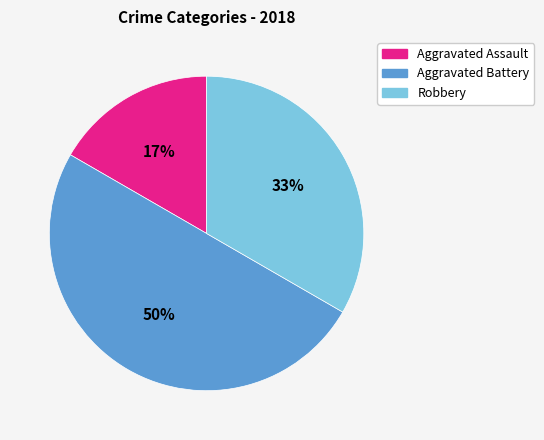

To the nearest percent, what is the average slice percentage?

33%